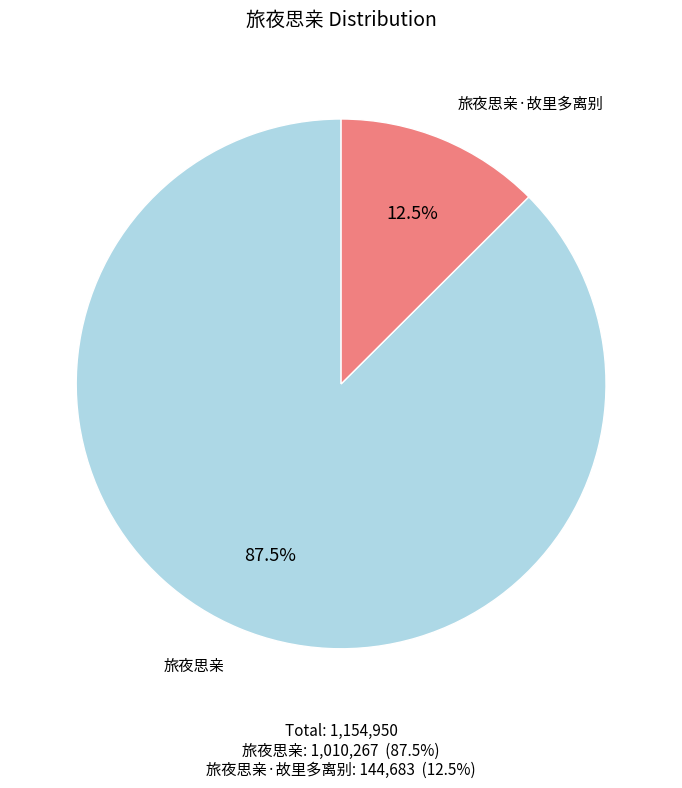

What is the smallest slice in the pie chart?

旅夜思亲·故里多离别